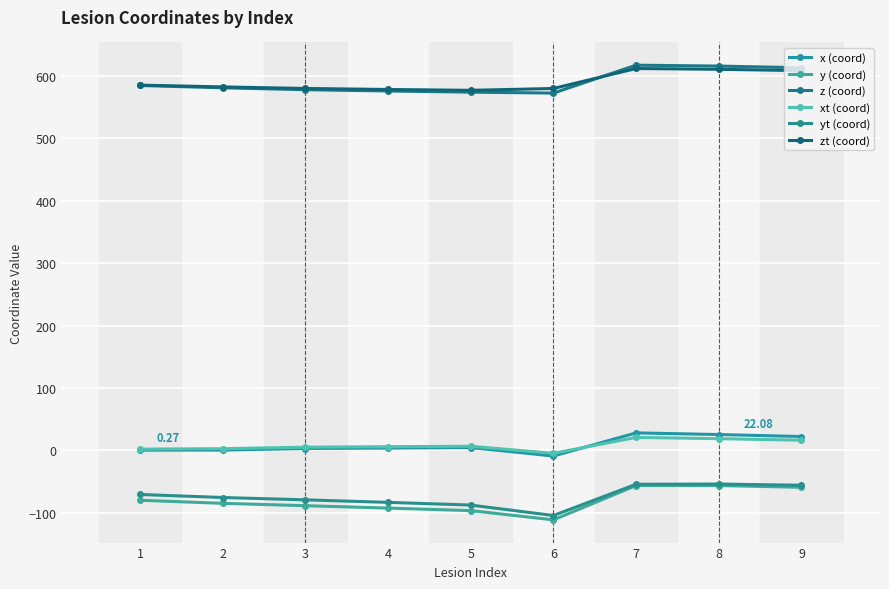

True or false: x (coord) and y (coord) cross at least once.

False